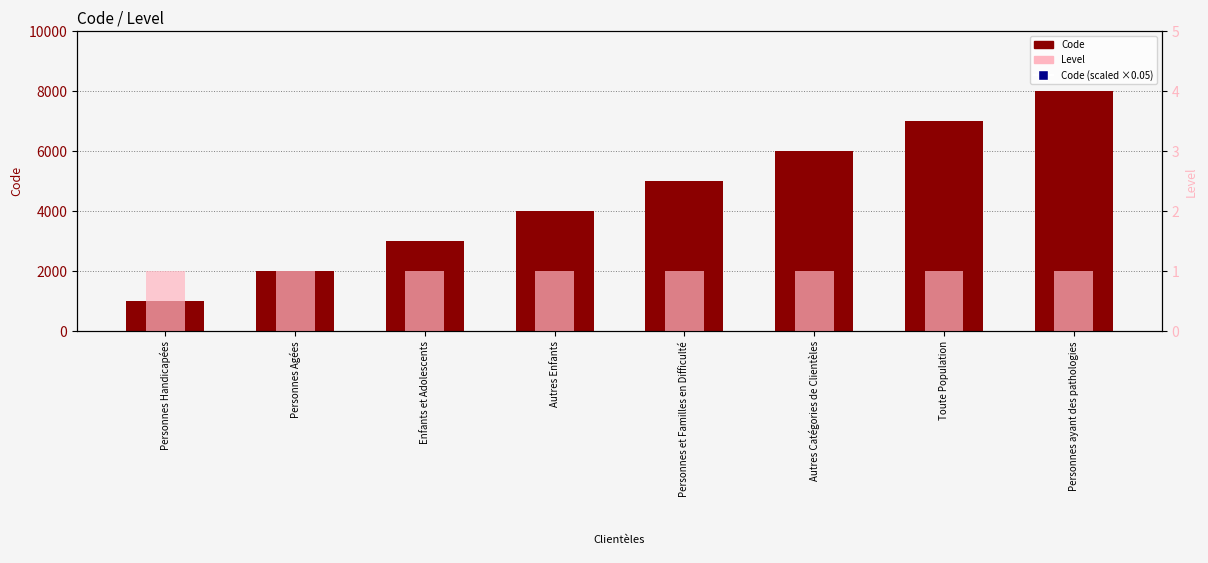

At which category is the sum across all series the highest?

Personnes ayant des pathologies